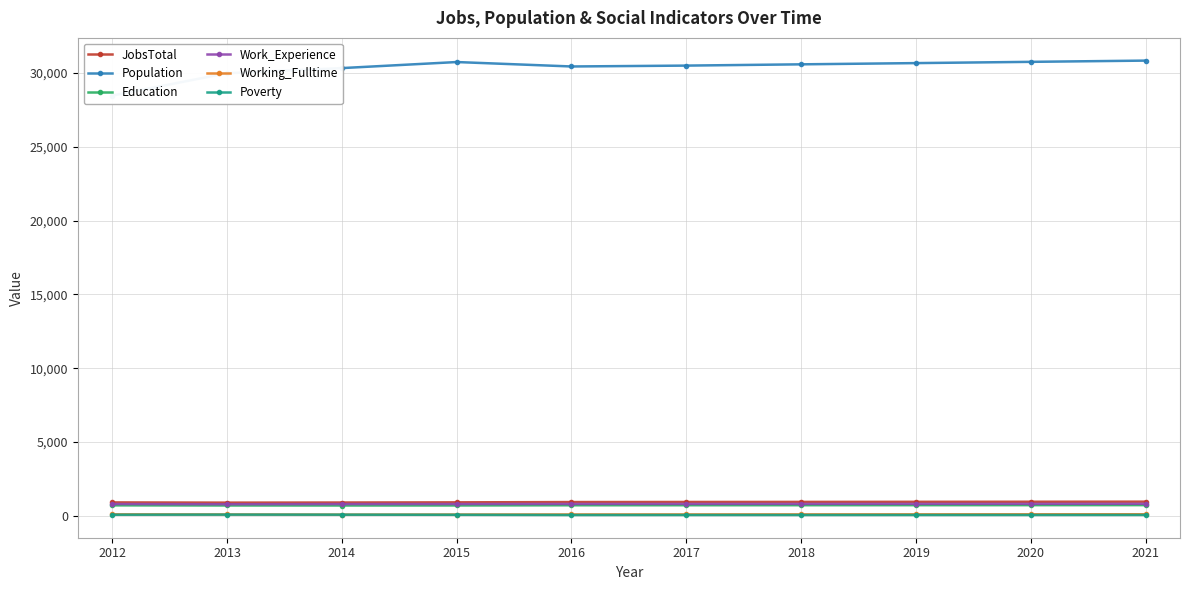

What is the difference between the maximum and minimum values in the Population series?

2368